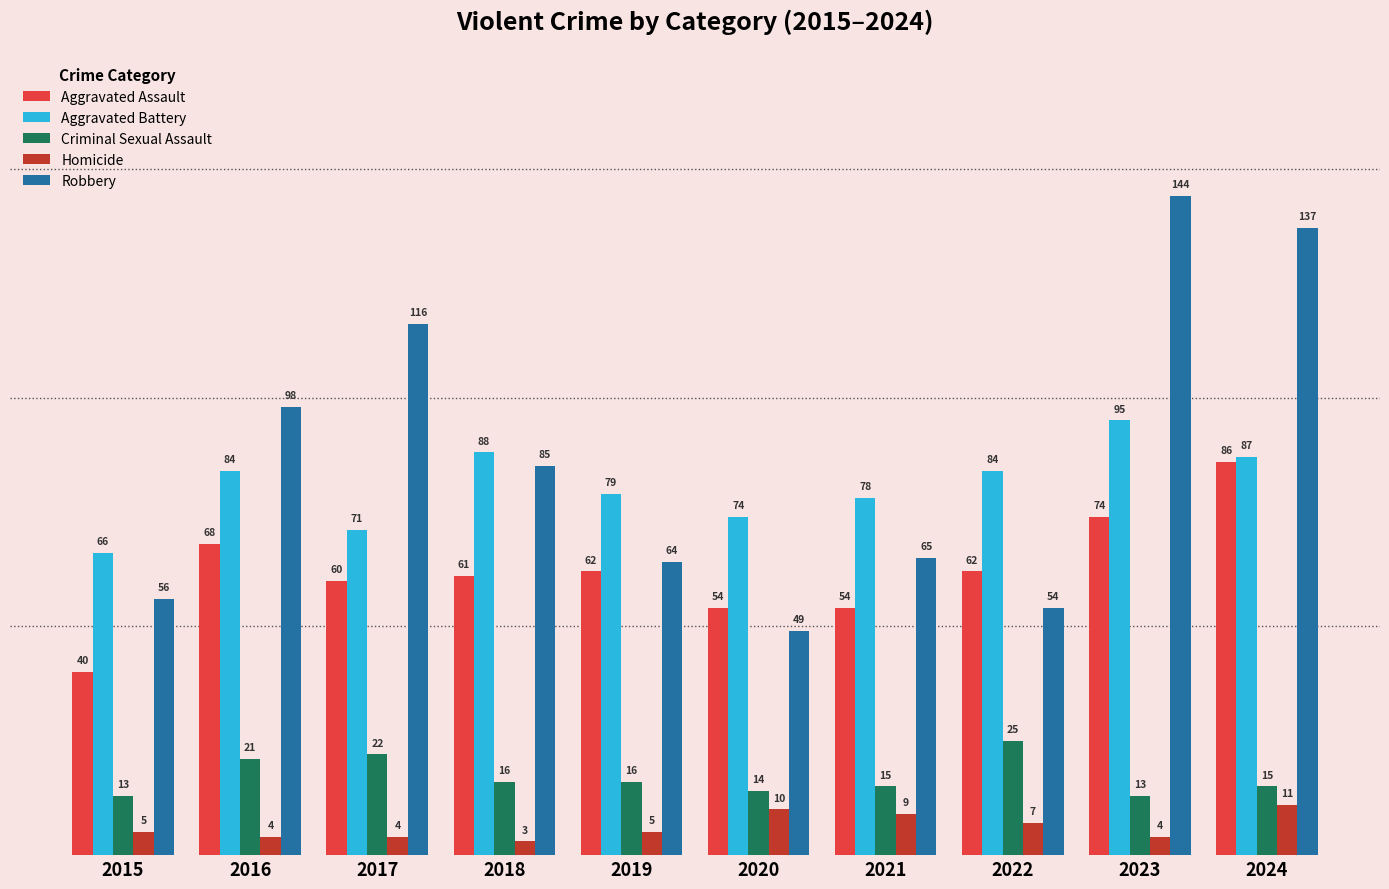

Are the bars grouped side by side (vs. stacked)?

Yes